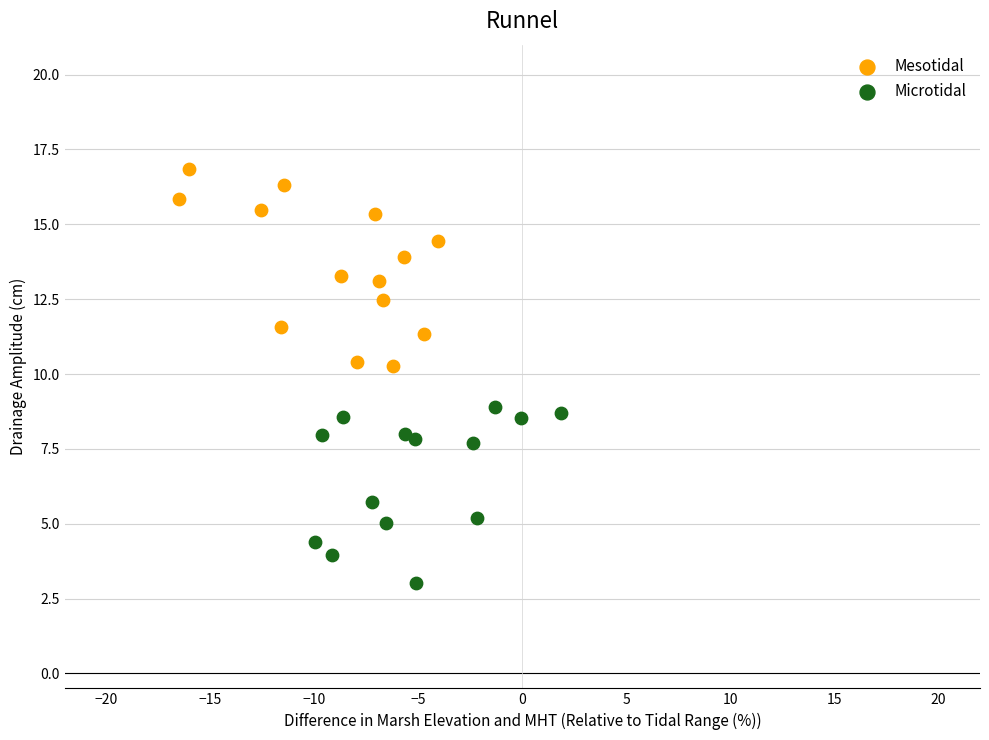

Which series reaches the minimum Y coordinate?

Microtidal